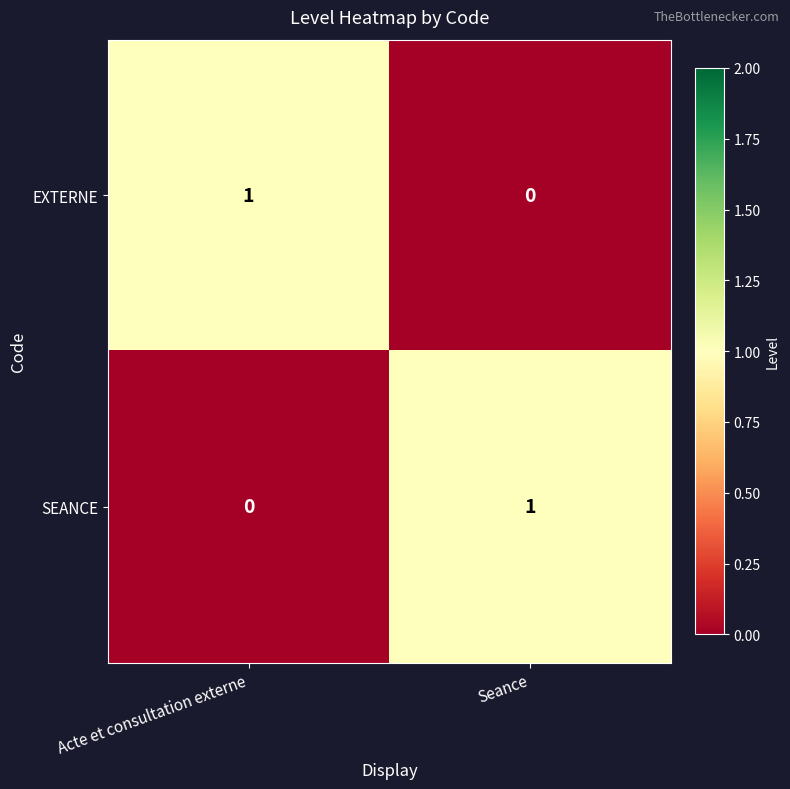

Rank the series at Acte et consultation externe from lowest to highest value.

SEANCE, EXTERNE